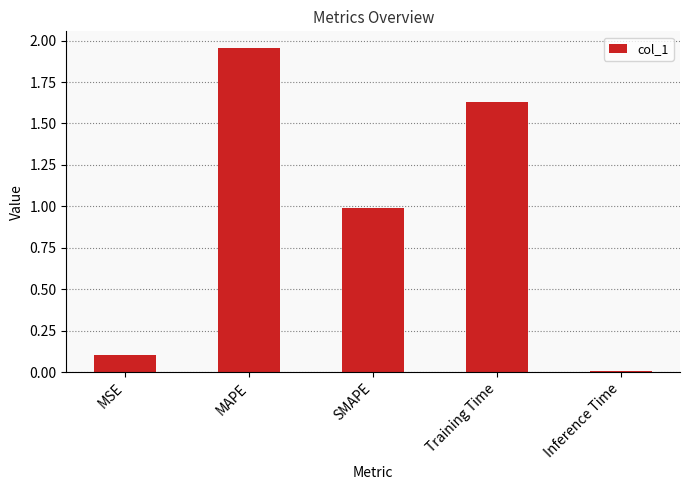

Which has a higher value, Inference Time or Training Time?

Training Time